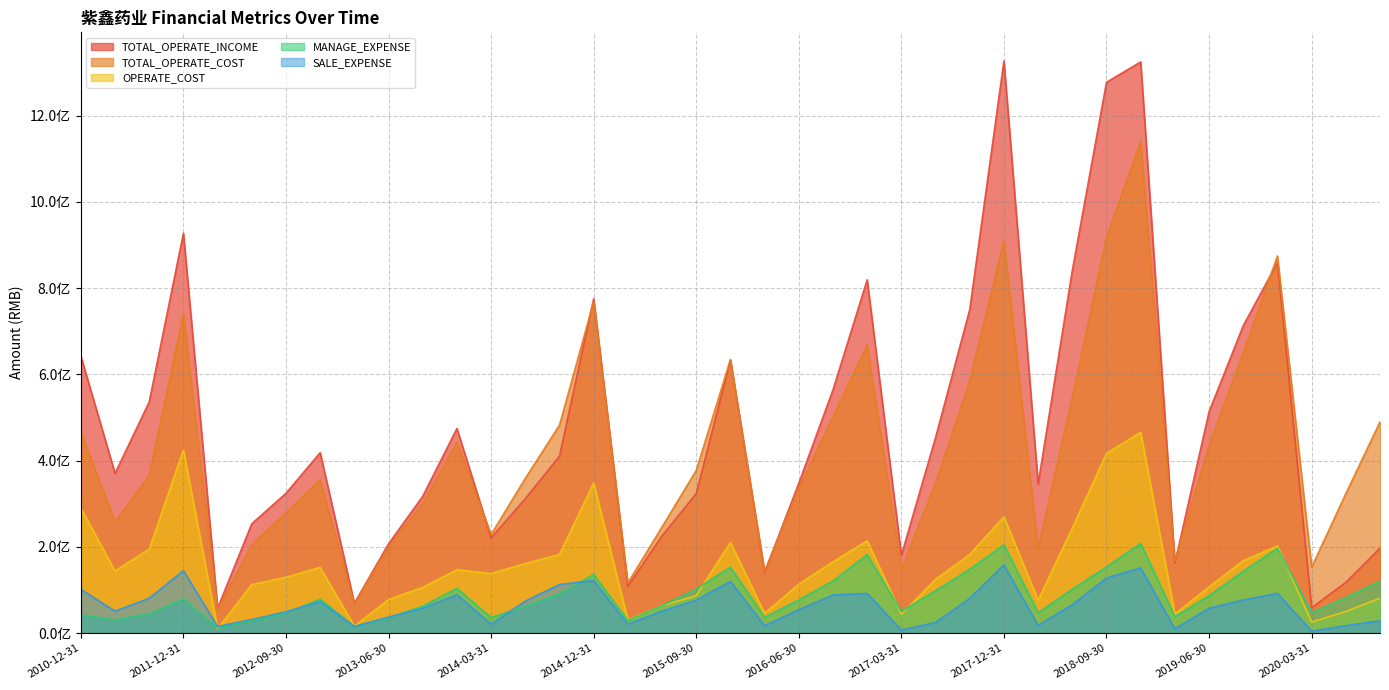

Is the value of MANAGE_EXPENSE at 2011-06-30 greater than the value of TOTAL_OPERATE_INCOME at 2020-09-30?

No